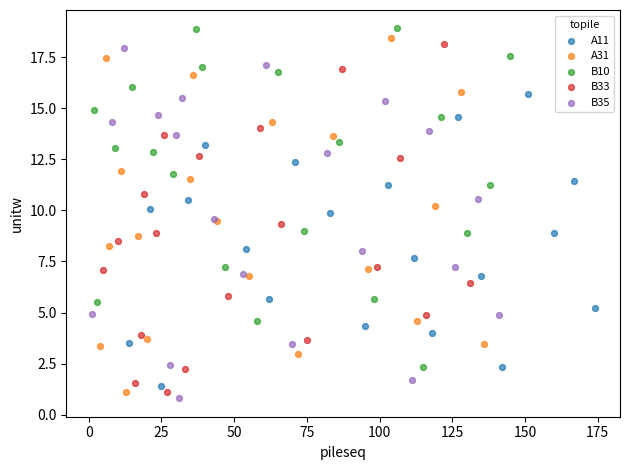

What are all the series names shown in the legend?

A11, A31, B10, B33, B35